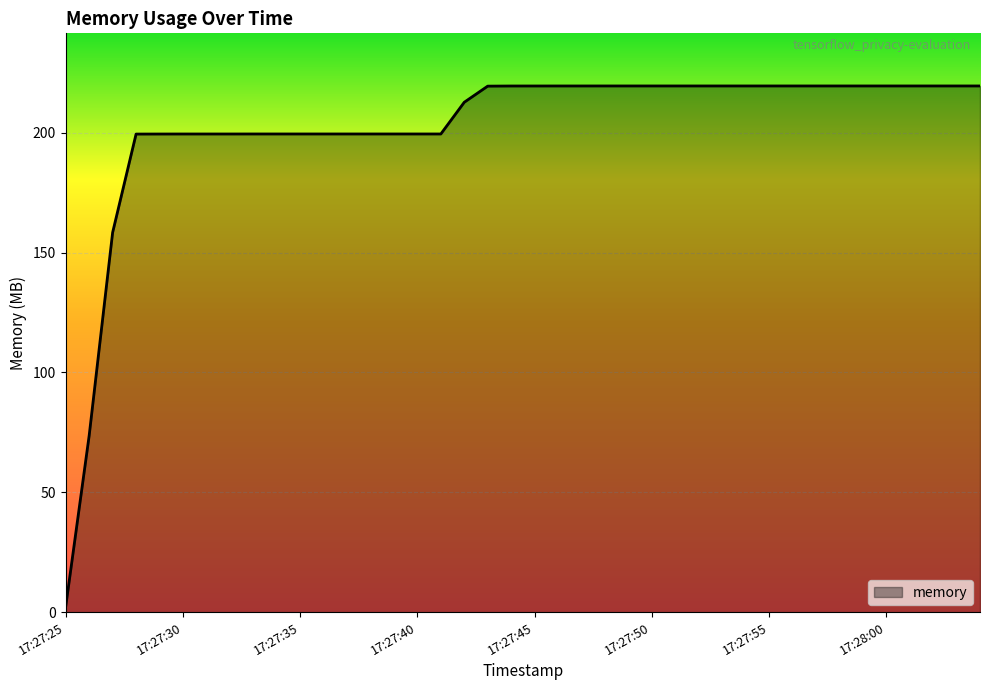

What is the maximum value shown in the chart?

219.6